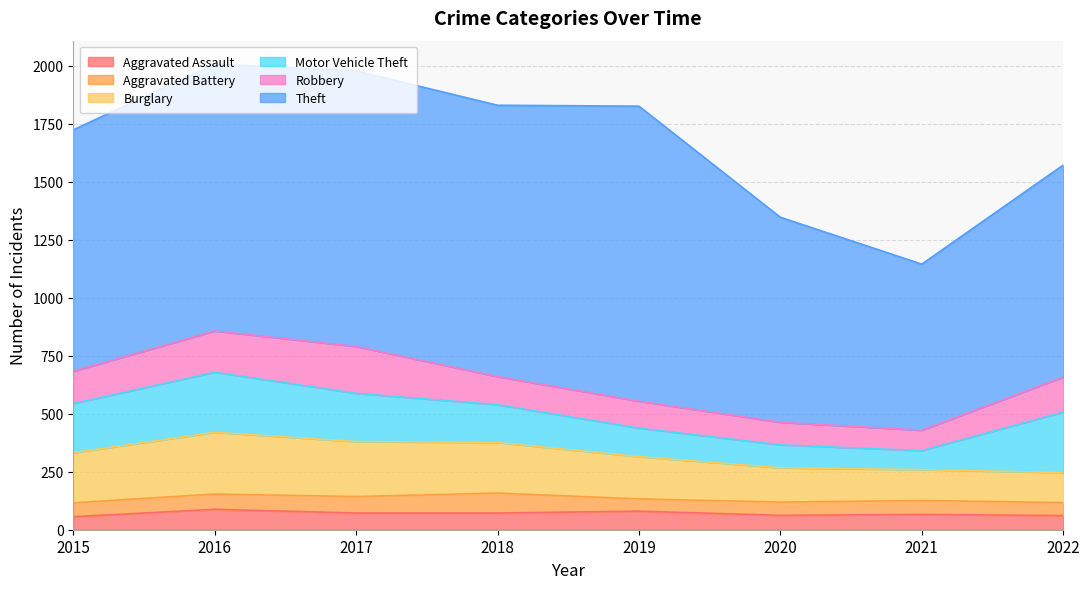

Which series changed the most between 2015 and 2020?

Theft